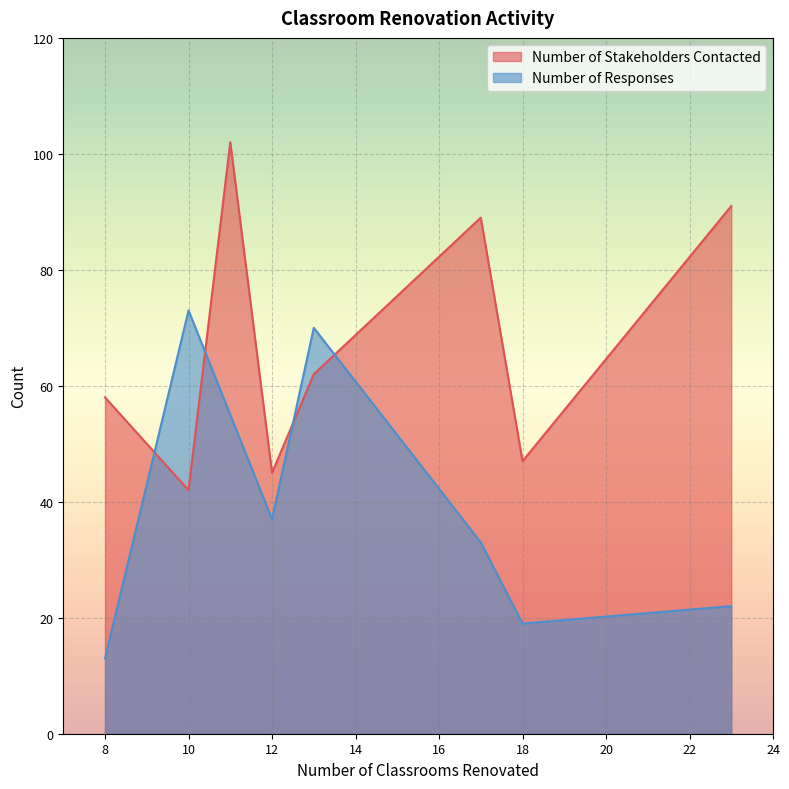

Which series has the largest total across all categories?

Number of Stakeholders Contacted